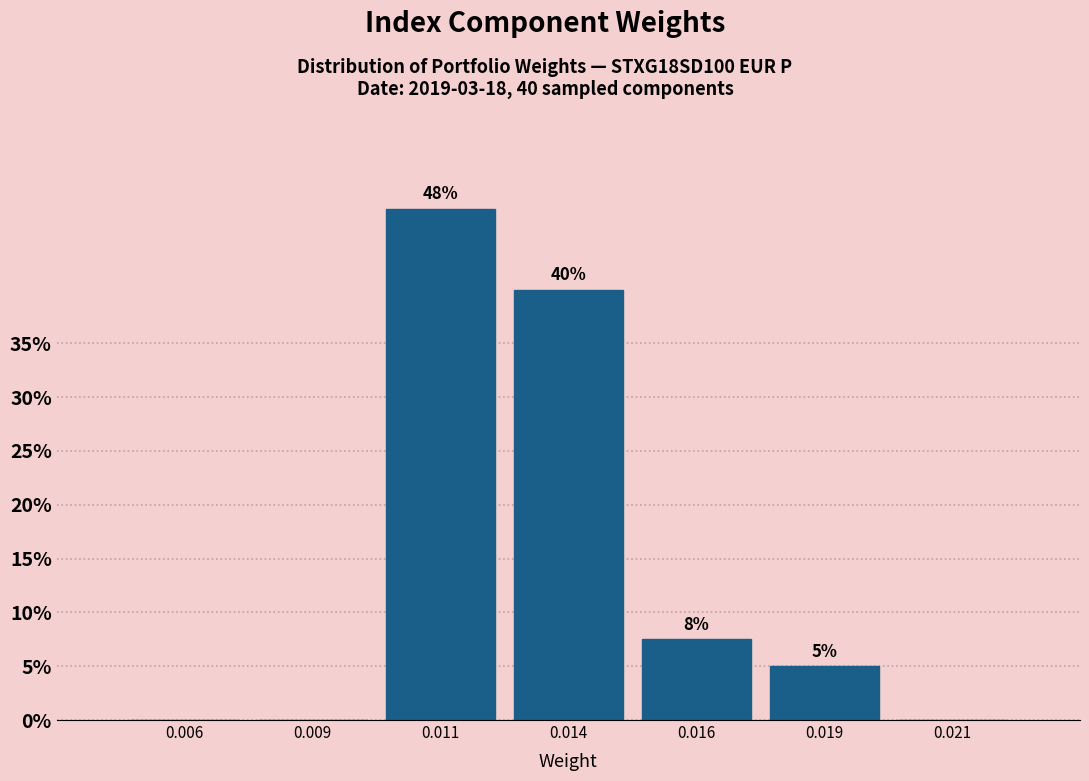

Which category has the highest value across all series?

0.011